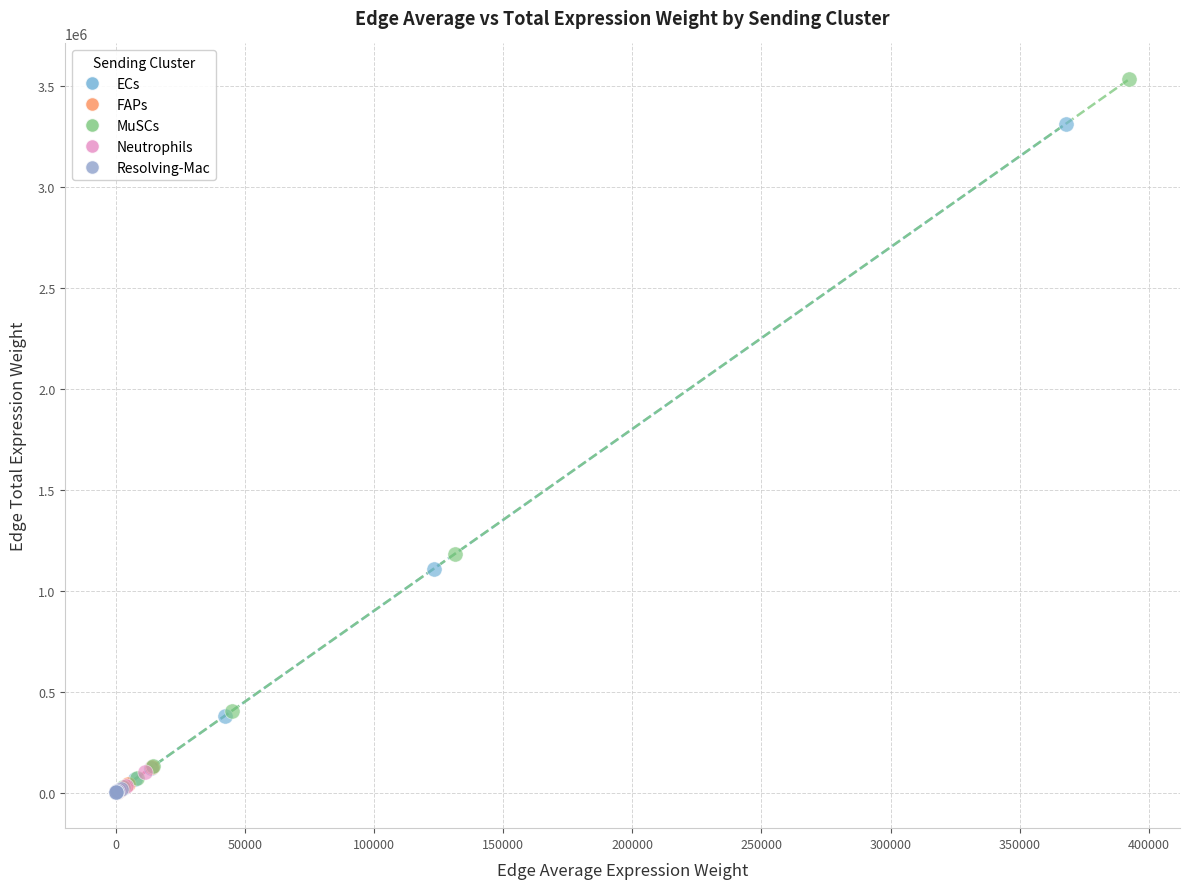

Which series has the largest Y range (max minus min)?

MuSCs